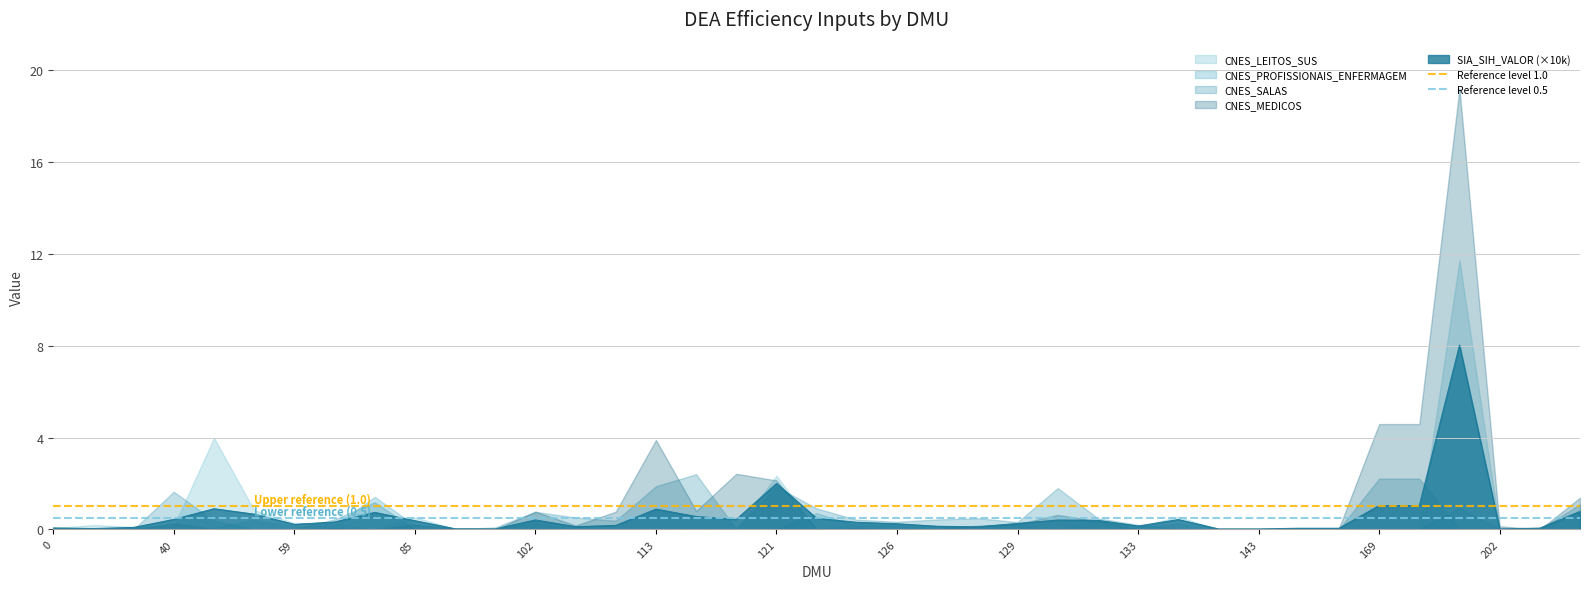

Is it true that SIA_SIH_VALOR (×10k) equals 0.3 at 126?

True